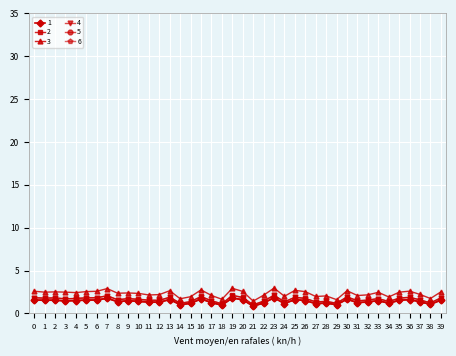

What is the total value across all series at 35?

10.6